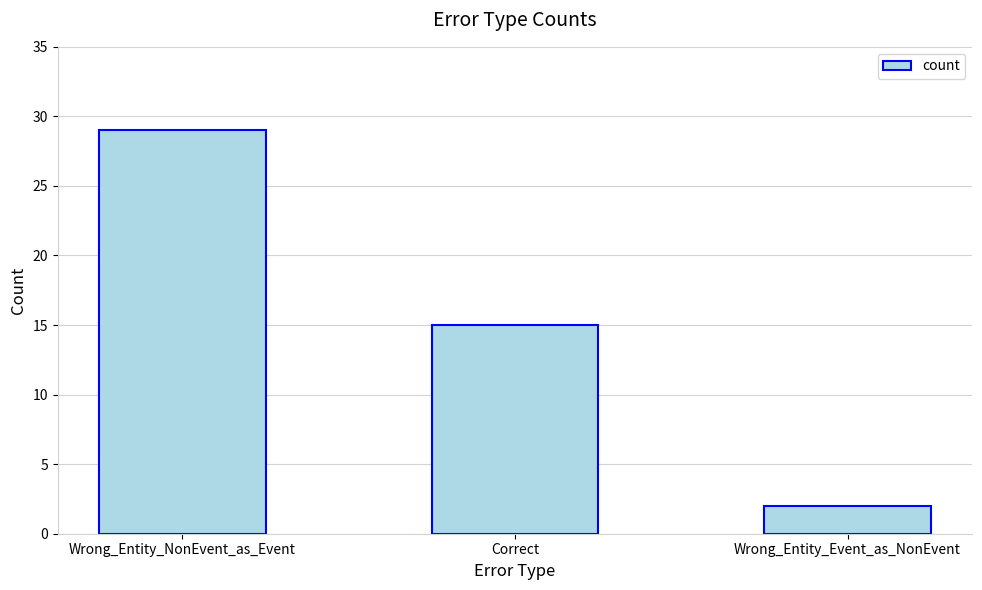

Does the chart contain stacked bars?

No